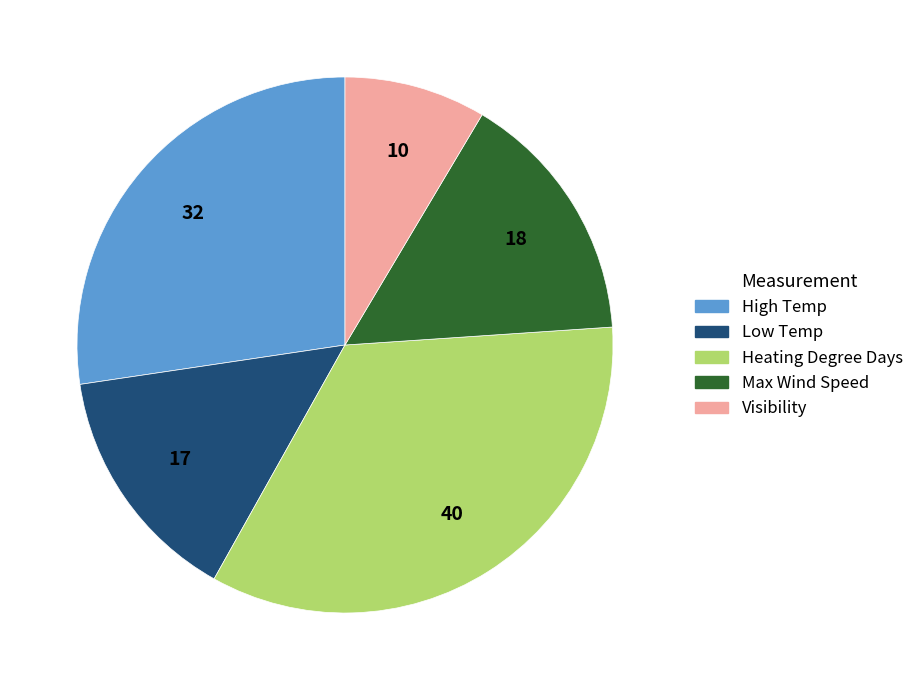

Approximately how many times larger is the value at Visibility compared to Low Temp?

0.6